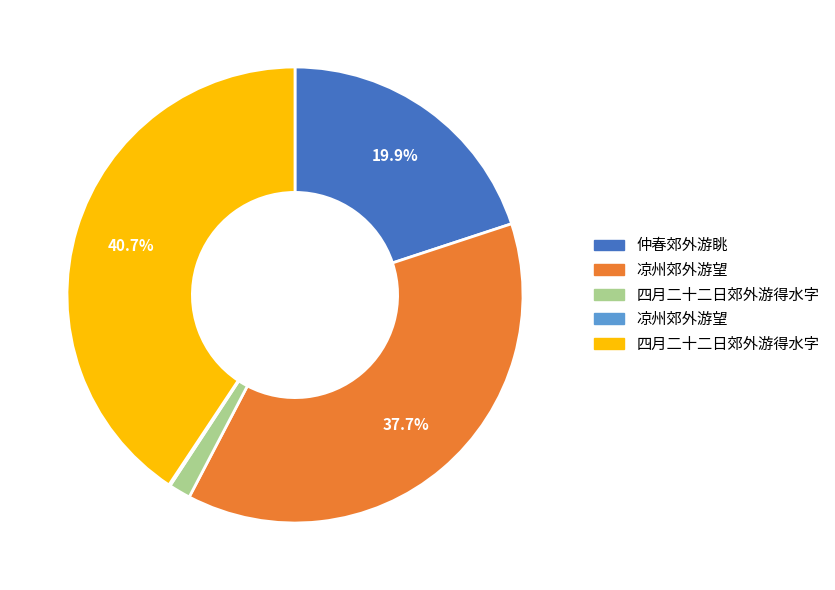

Is there any slice that represents more than half of the pie?

No